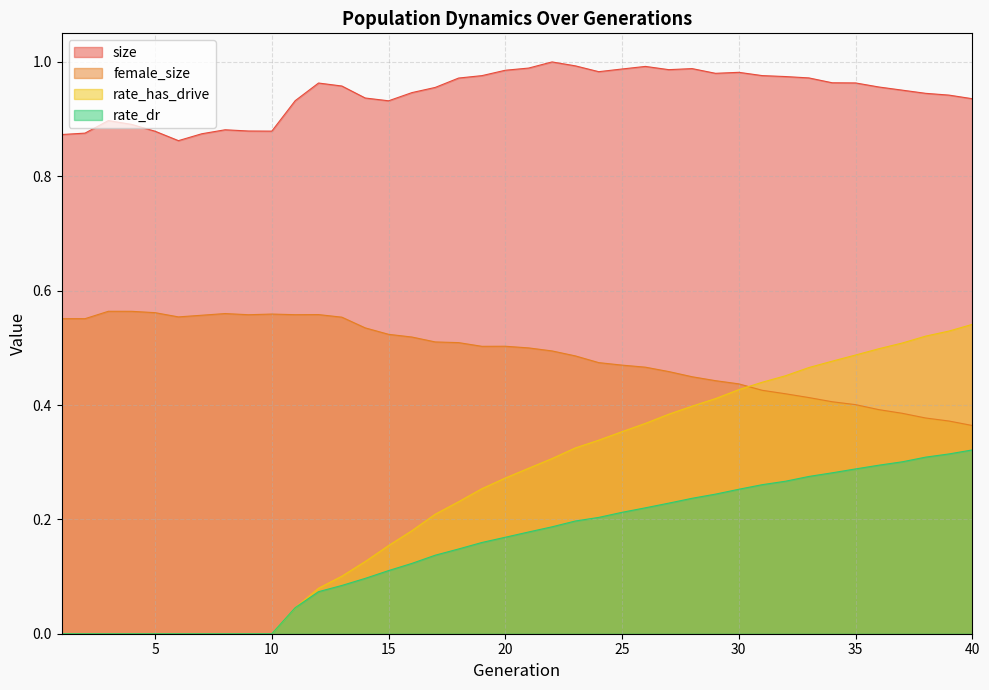

True or false: size and female_size intersect in this chart.

False